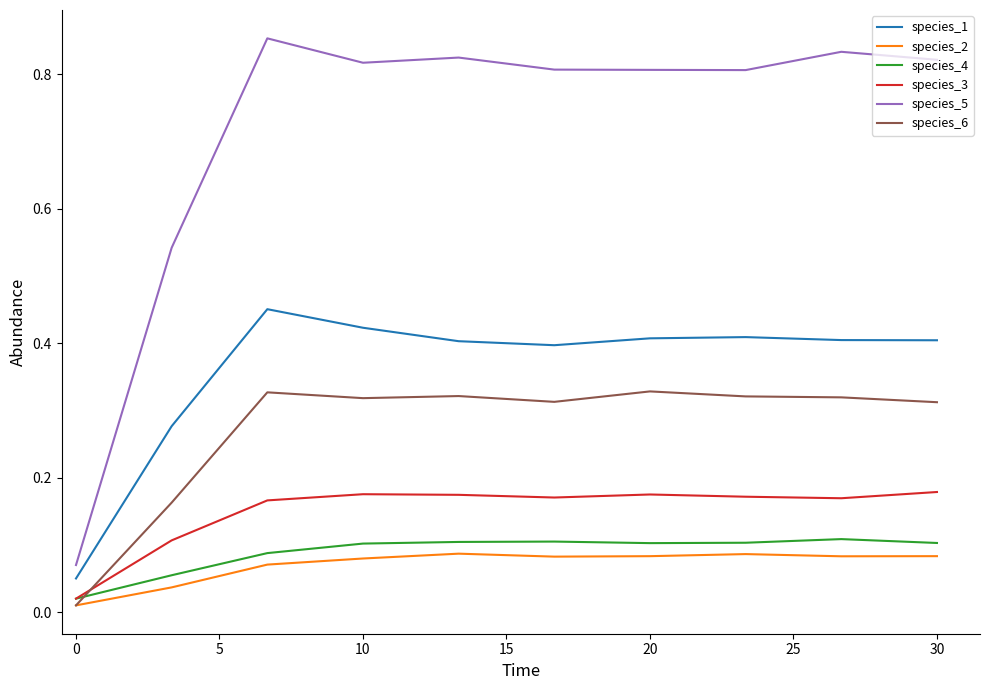

True or false: species_1 and species_4 intersect in this chart.

False